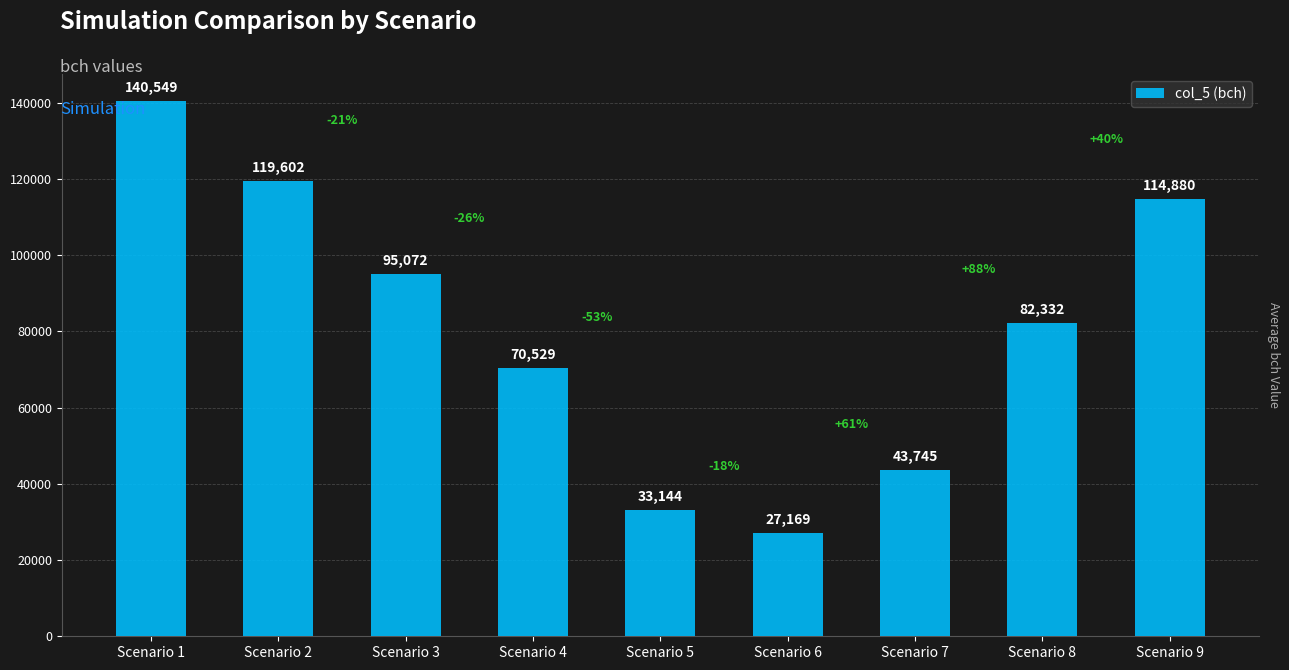

How many bars are there in total?

9